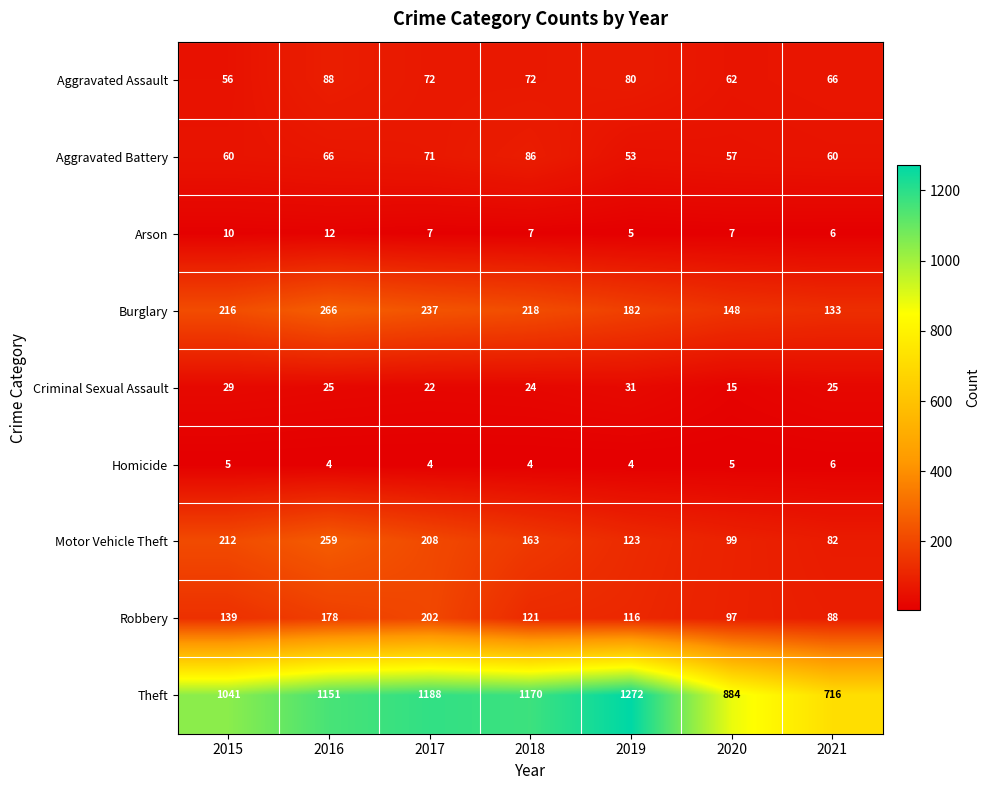

What value does the Burglary series have at 2017?

237